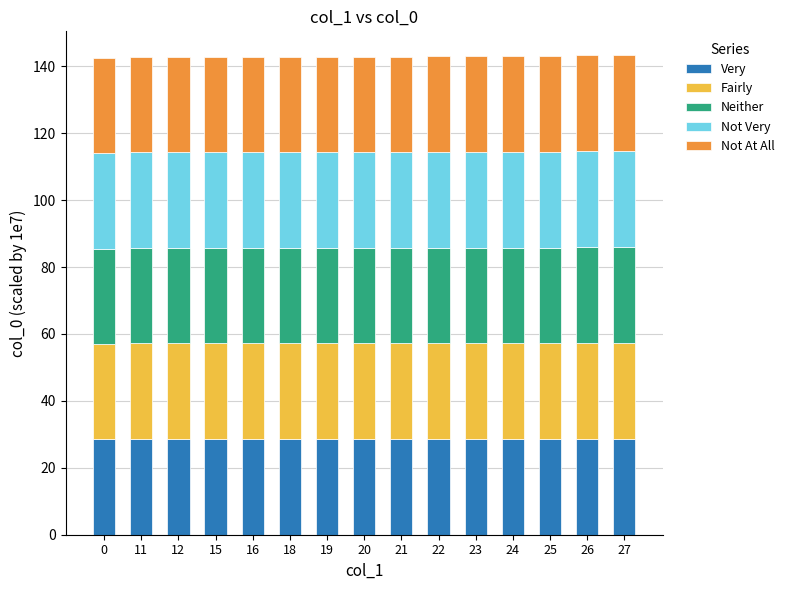

What is the total value across all series at 23?

143.0